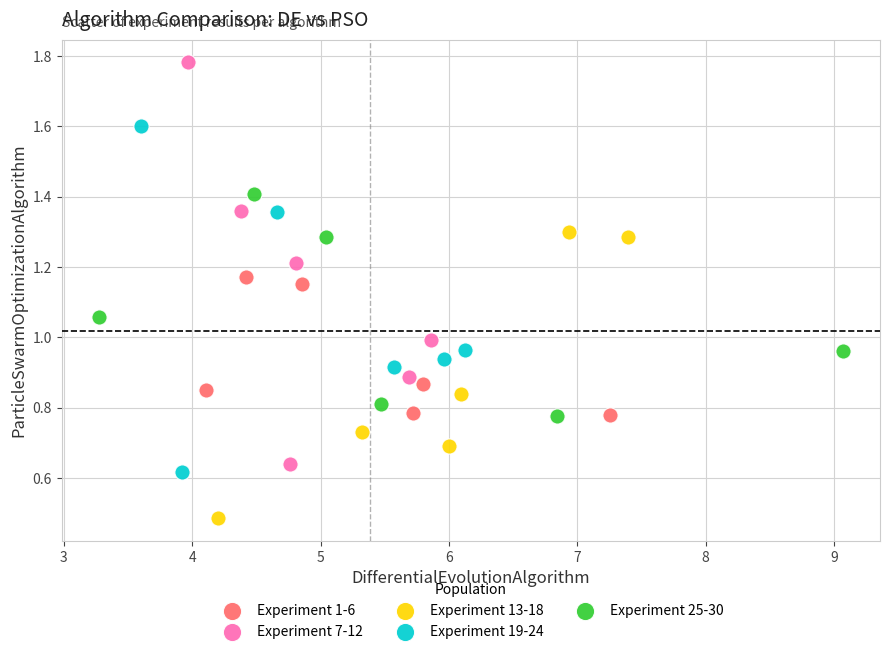

Which series has the largest Y range (max minus min)?

Experiment 7-12